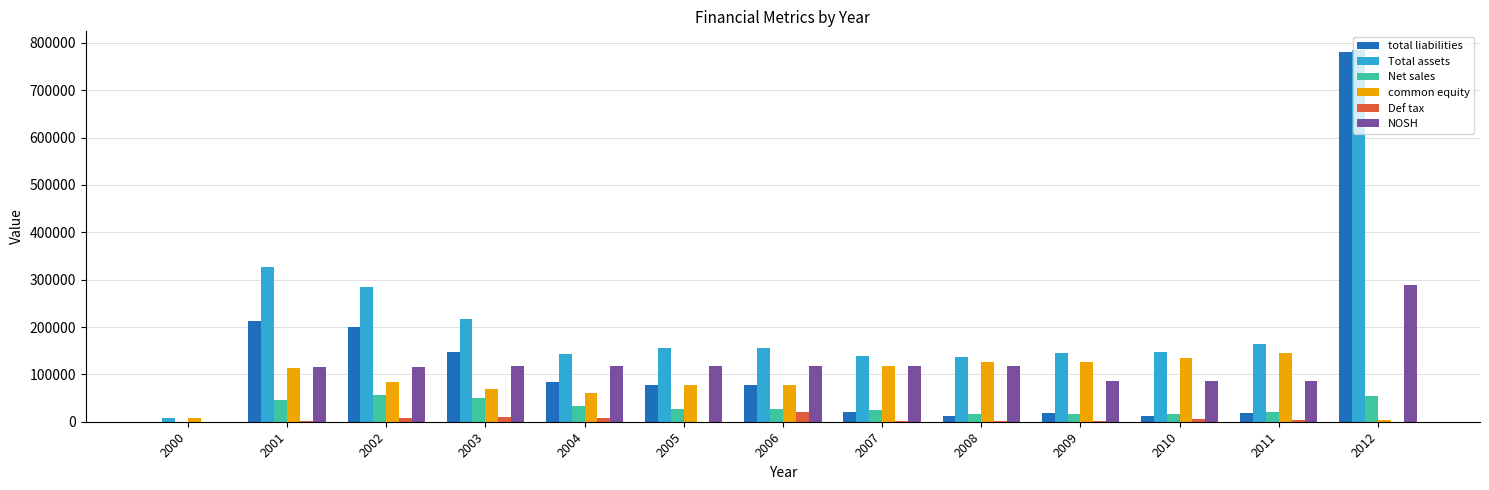

What are all the series names shown in the legend?

total liabilities, Total assets, Net sales, common equity, Def tax, NOSH